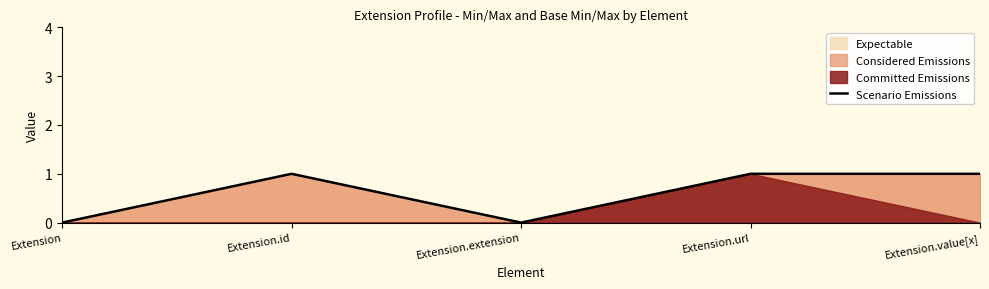

Reading left to right, what are all the values shown in this chart?

Extension=0	Extension.id=1	Extension.extension=0	Extension.url=1	Extension.value[x]=1